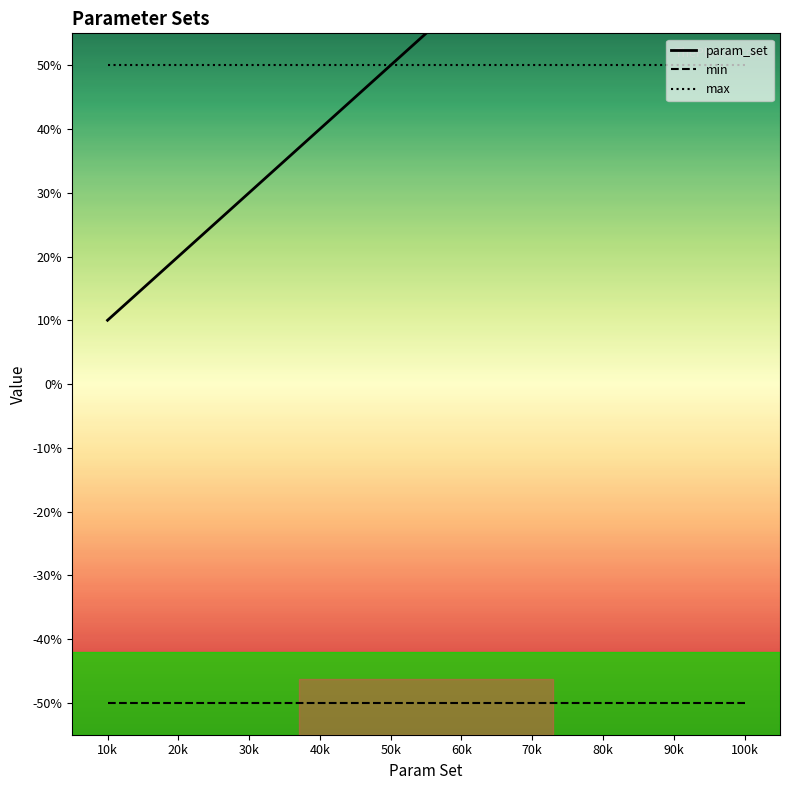

What is the total value across all series at 70k?

7